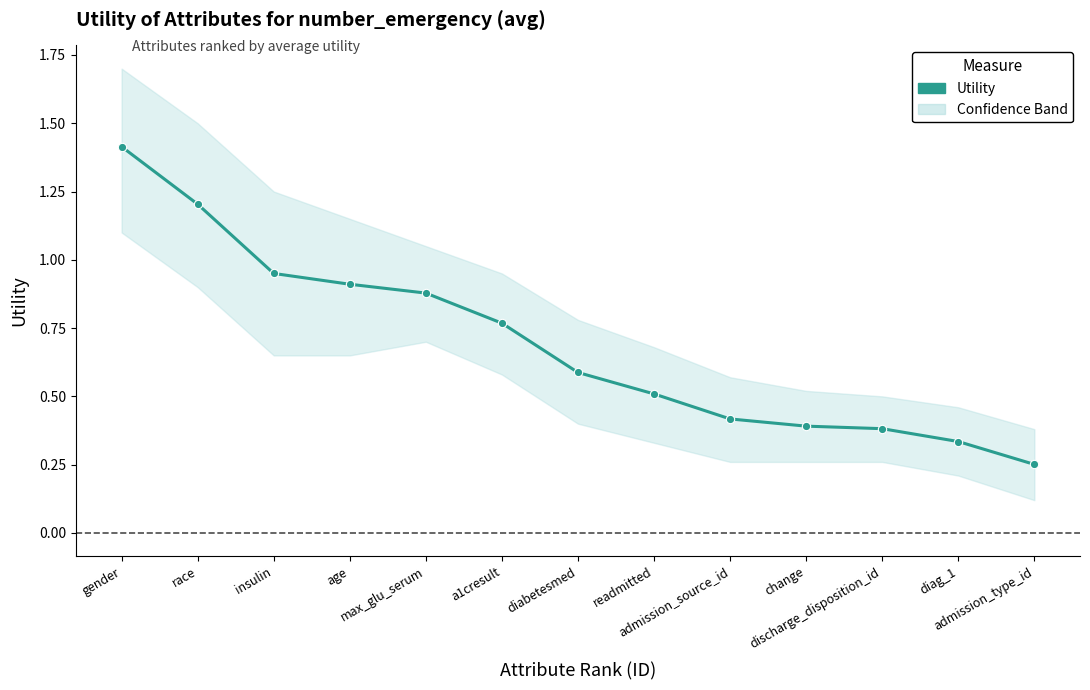

Which category has the highest value across all series?

gender